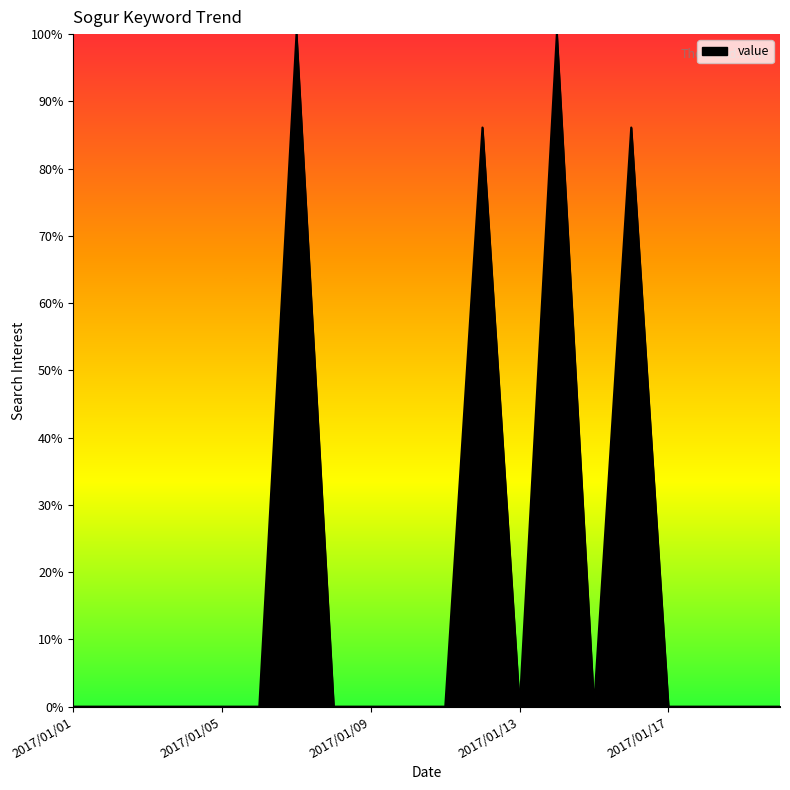

What is the maximum value shown in the chart?

100.0